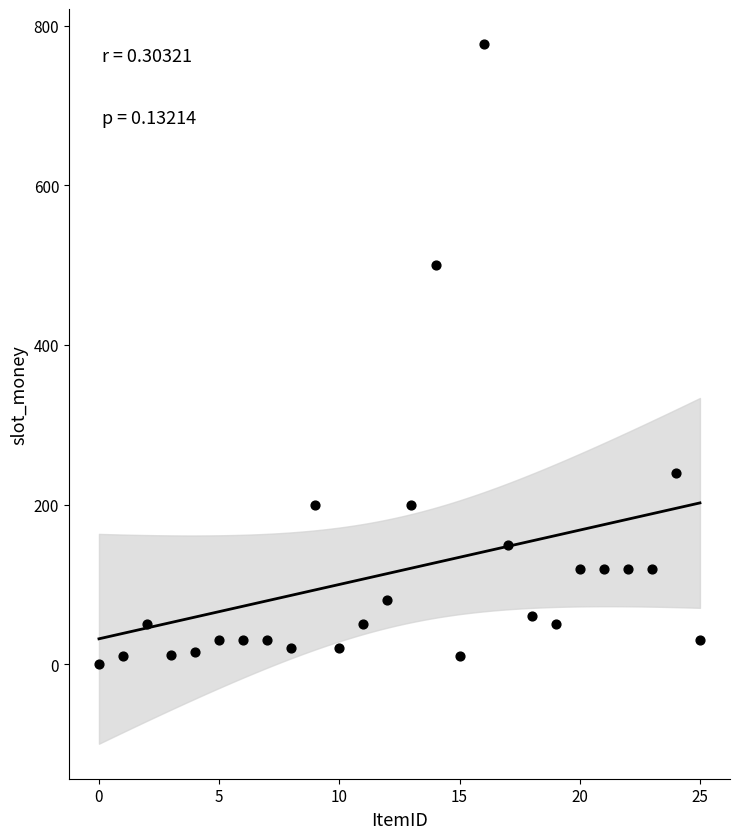

What is the range of Y values (max minus min)?

777